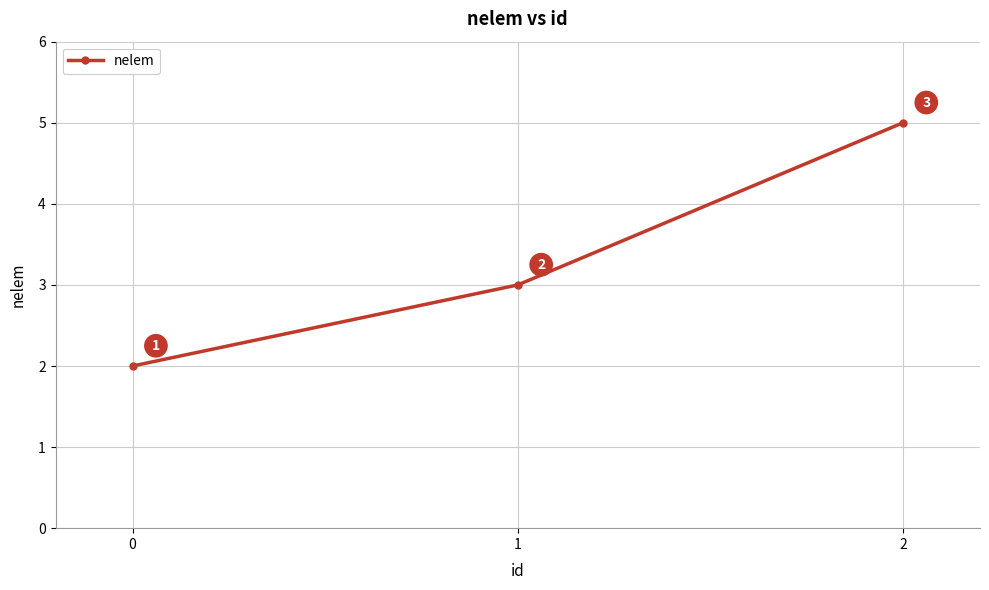

What is the difference between the second highest and minimum values?

1